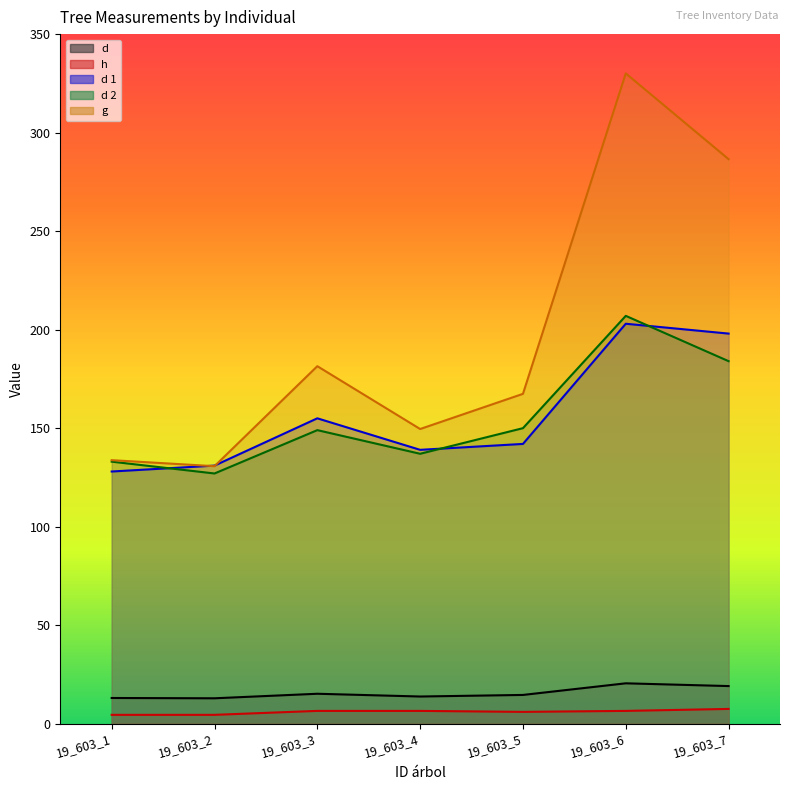

Which label corresponds to the largest value in the chart?

19_603_6